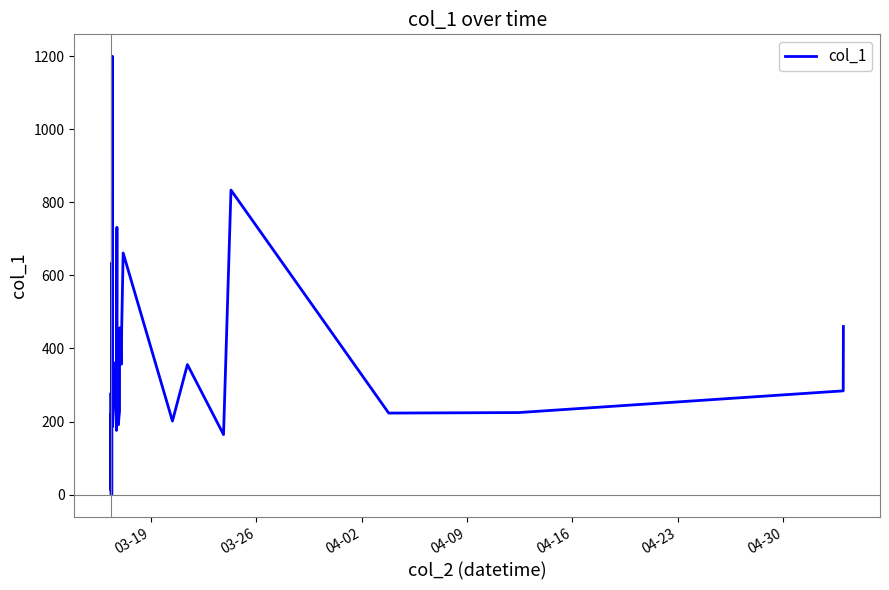

What is the greatest value displayed?

1199.4